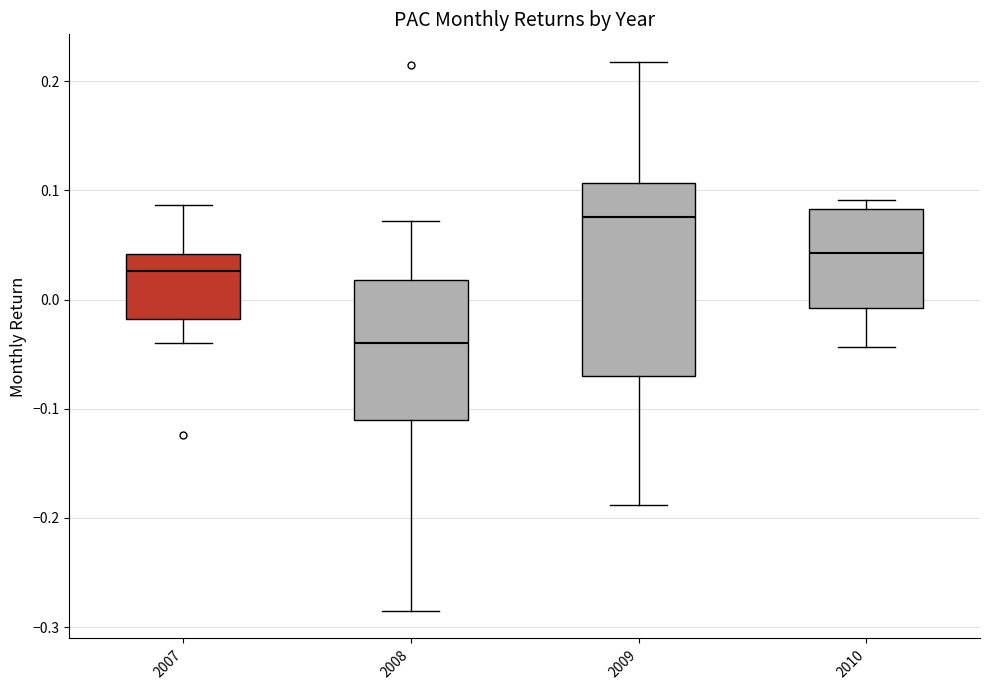

Reading left to right, read every box against the y-axis: the position of its median line, the range the box covers, and the ends of its whiskers. The values are not printed on the chart, so give them approximately, as read against the axis.

2007: median 0.03, box -0.02 to 0.04, whiskers -0.04 to 0.09
2008: median -0.04, box -0.11 to 0.02, whiskers -0.29 to 0.07
2009: median 0.08, box -0.07 to 0.11, whiskers -0.19 to 0.22
2010: median 0.04, box -0.01 to 0.08, whiskers -0.04 to 0.09